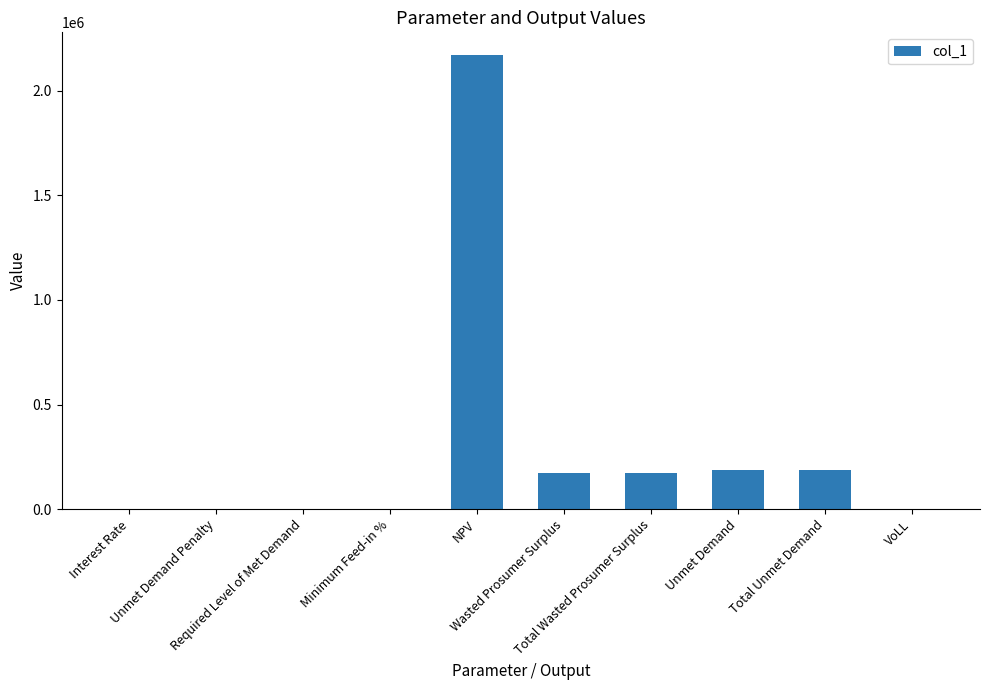

Are the bars horizontal?

No